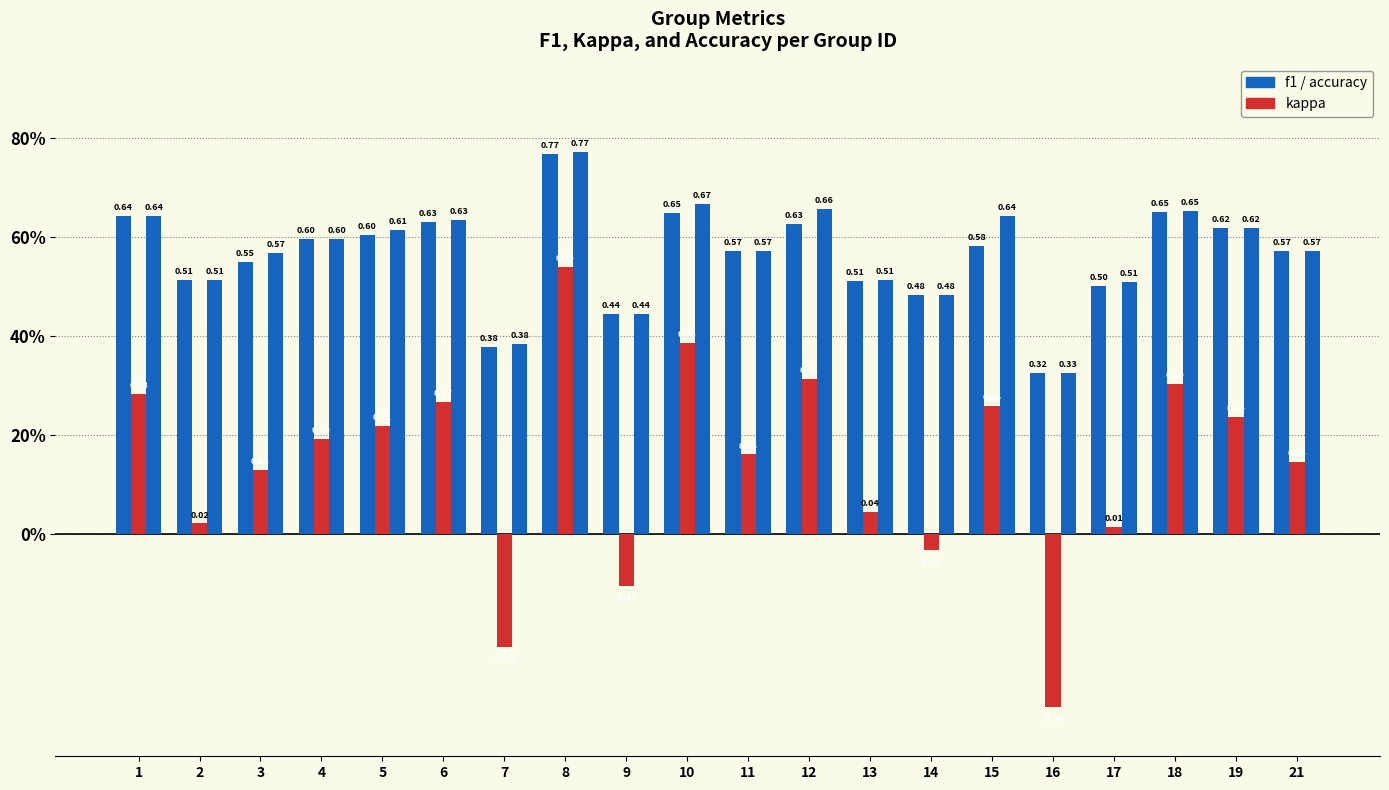

Are the bars grouped side by side (vs. stacked)?

Yes